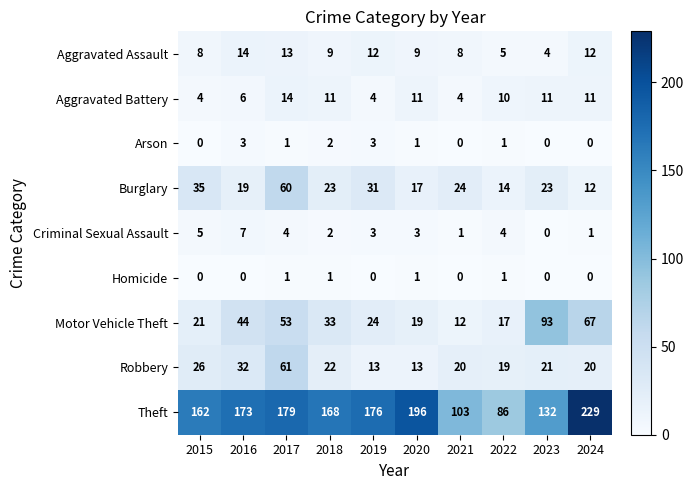

True or false: Aggravated Assault has a value of 5 at 2022.

True